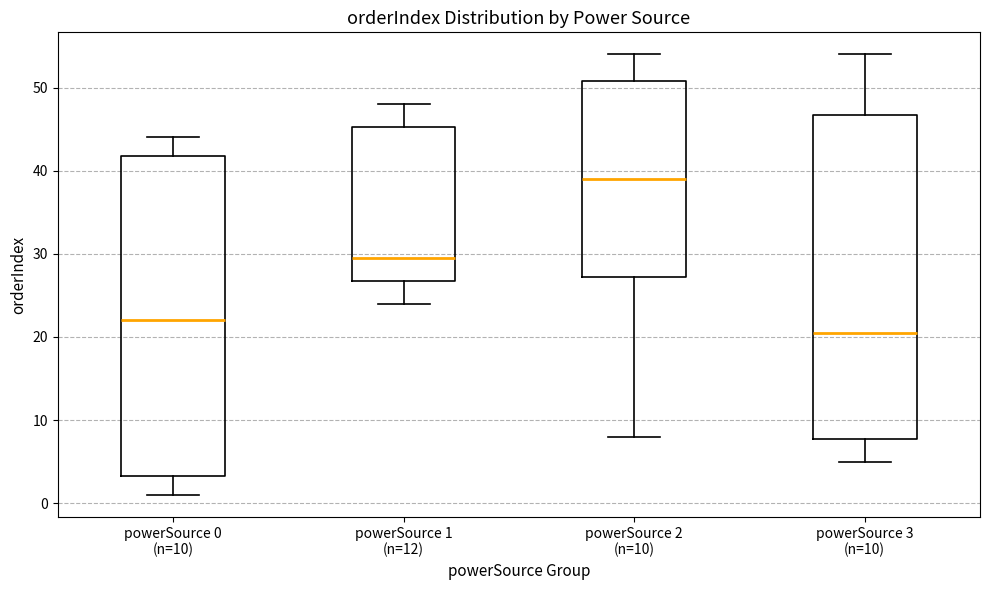

Where does the lower whisker of the box for powerSource 2 (n=10) end on the y-axis? The values are not printed on the chart, so give them approximately, as read against the axis.

8